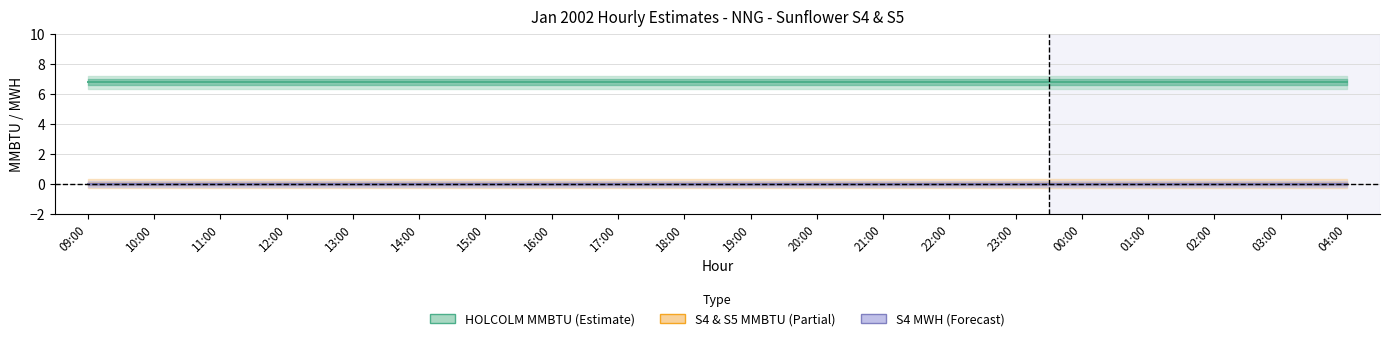

True or false: HOLCOLM MMBTU has more than 0 interior local peaks.

False